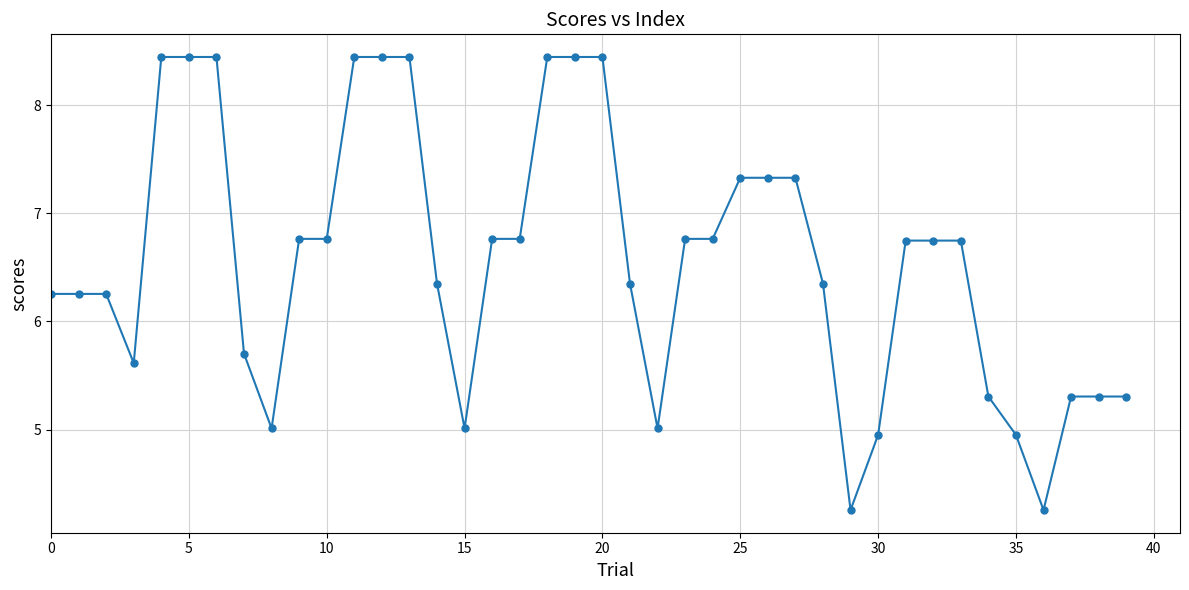

What is the value of the 13th point from the left?

8.4